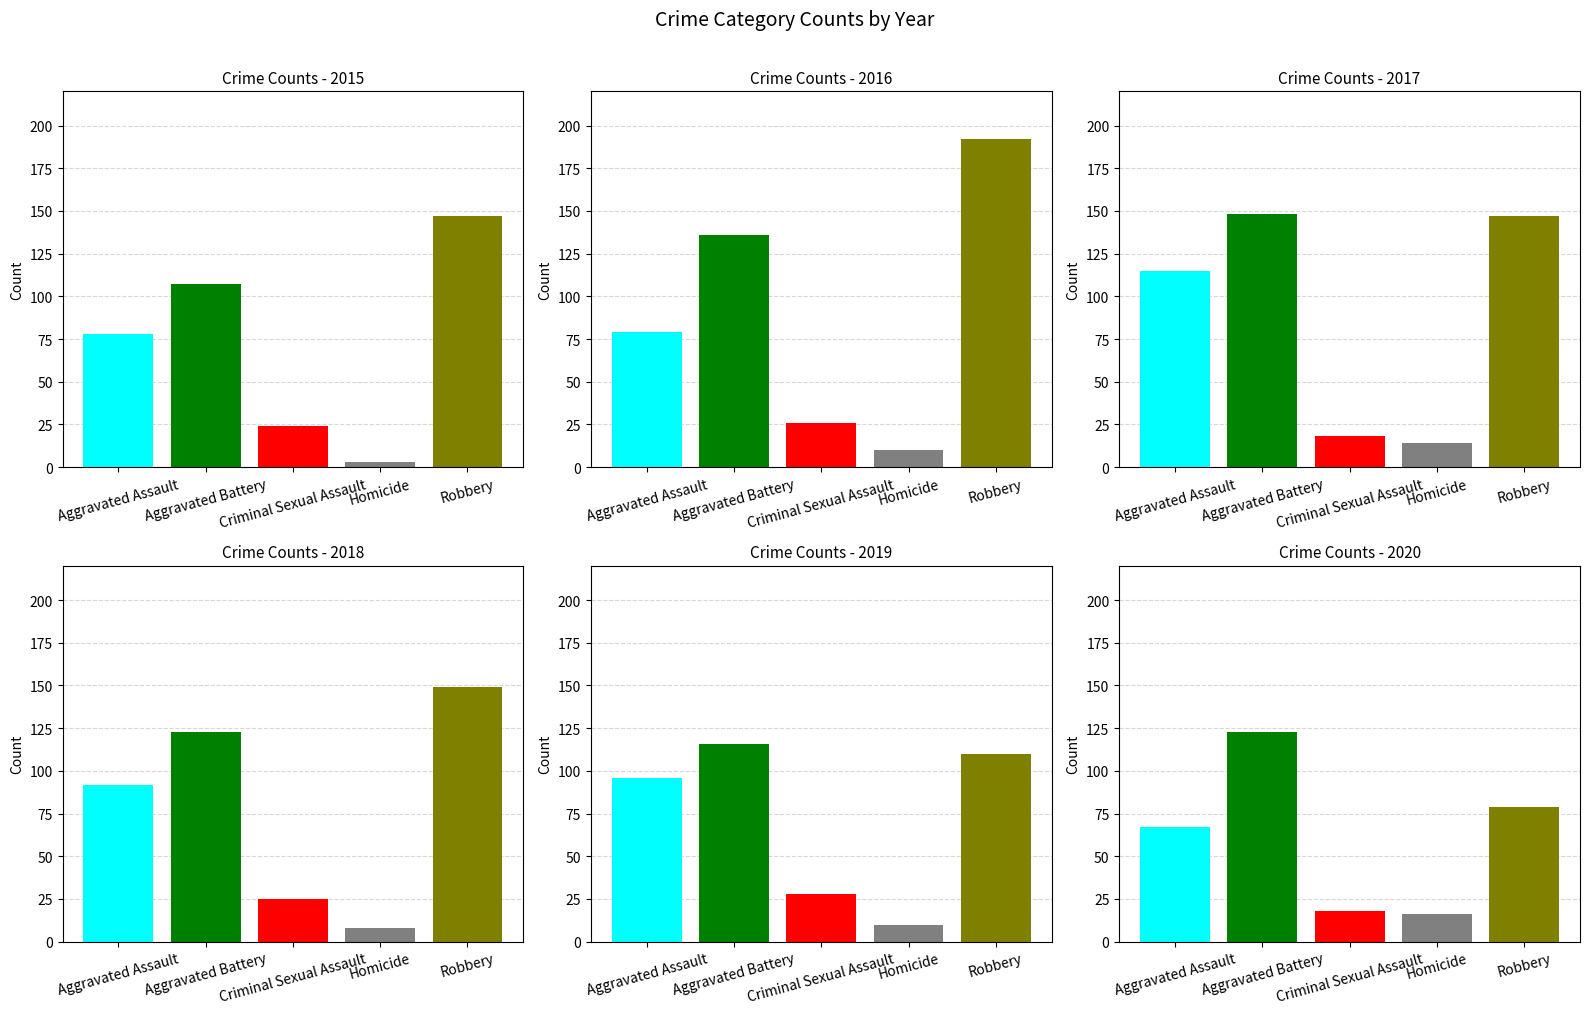

Rank the series at Homicide from highest to lowest value.

2020, 2017, 2016, 2019, 2018, 2015